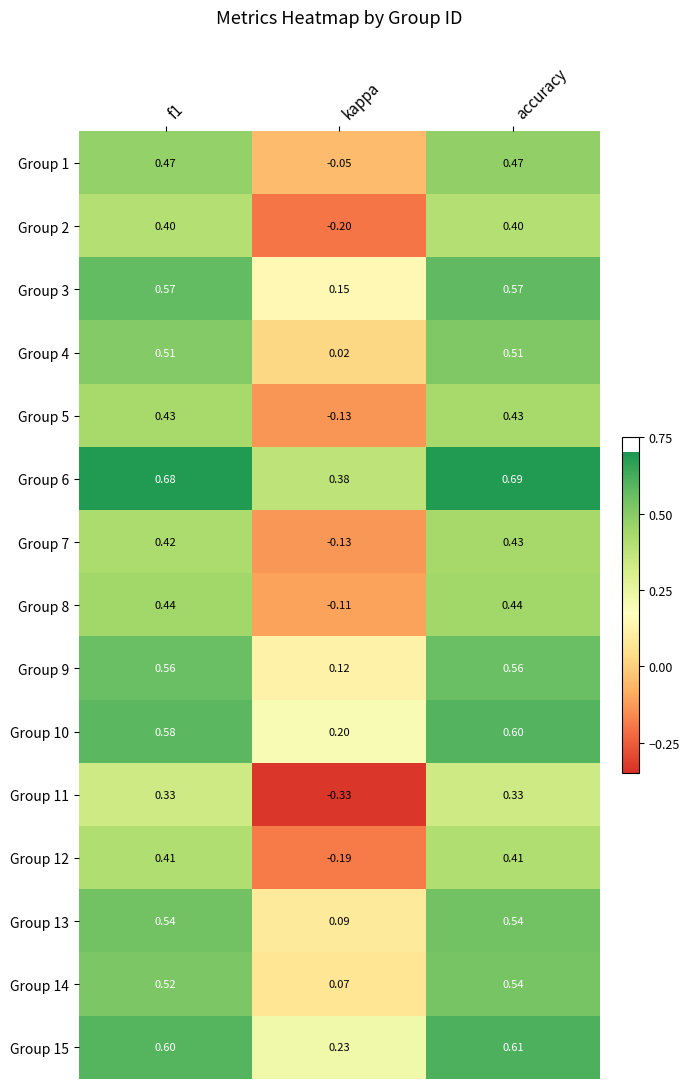

At how many categories does at least one series exceed 0?

3